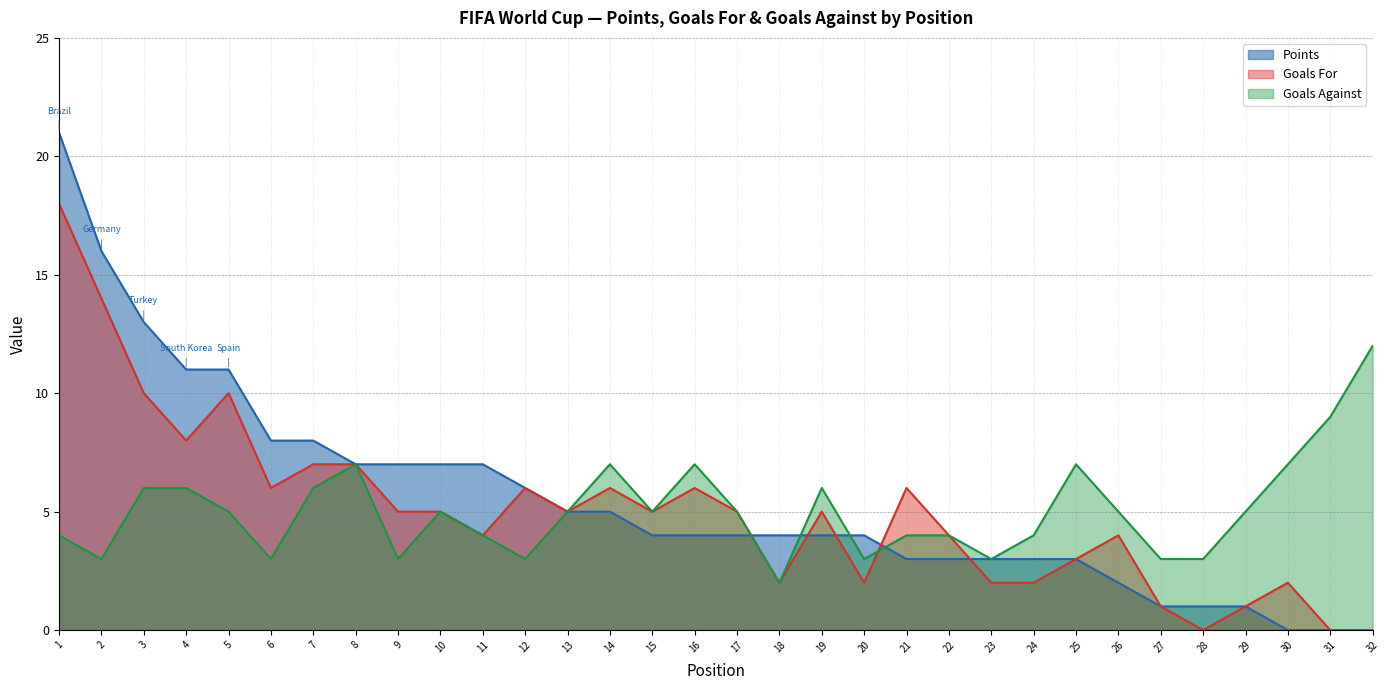

What is the difference between the Points values at 6 and 23?

5